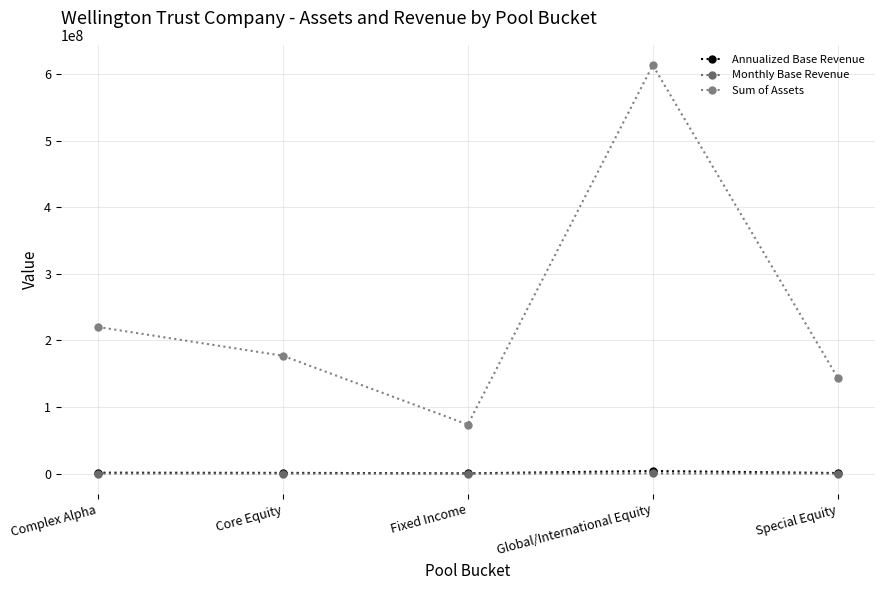

What position from the right is Special Equity?

1